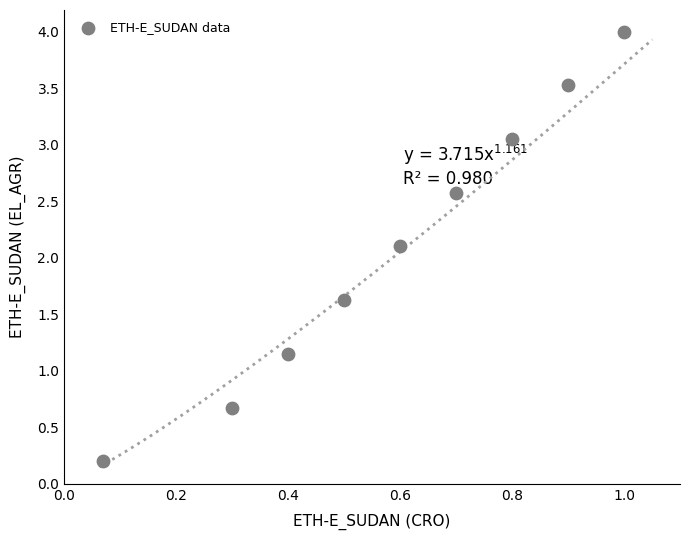

What Y value in the scatter plot is closest to 2?

2.1